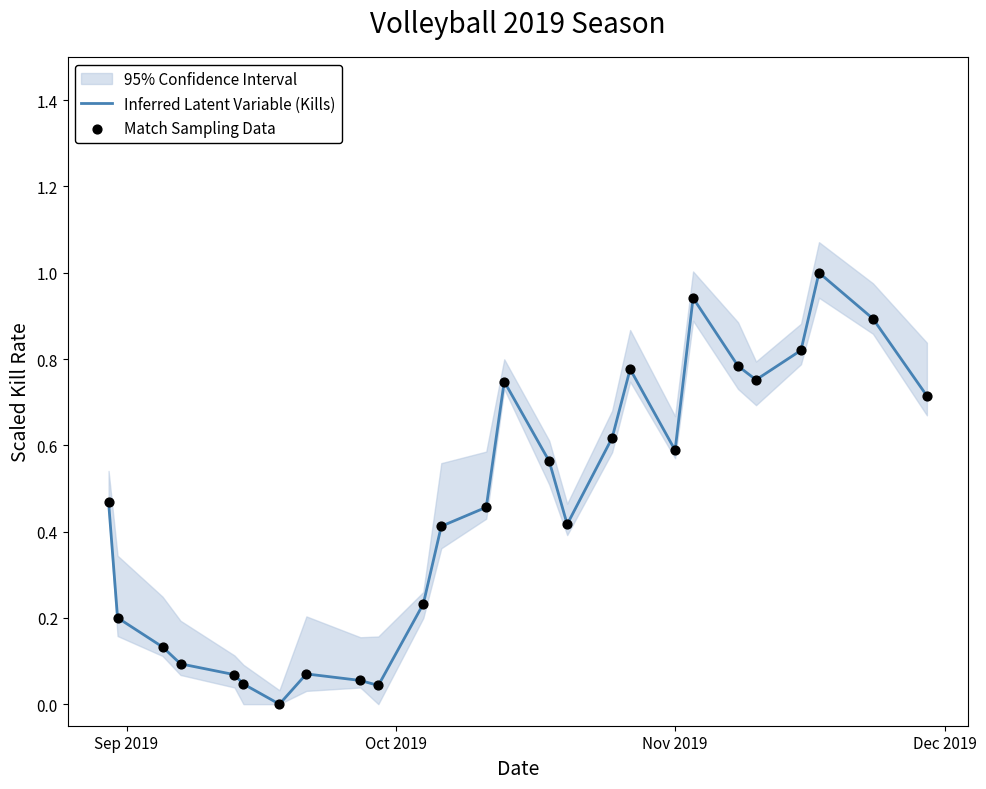

What is the total value across all series at Nov 2019?

1.2